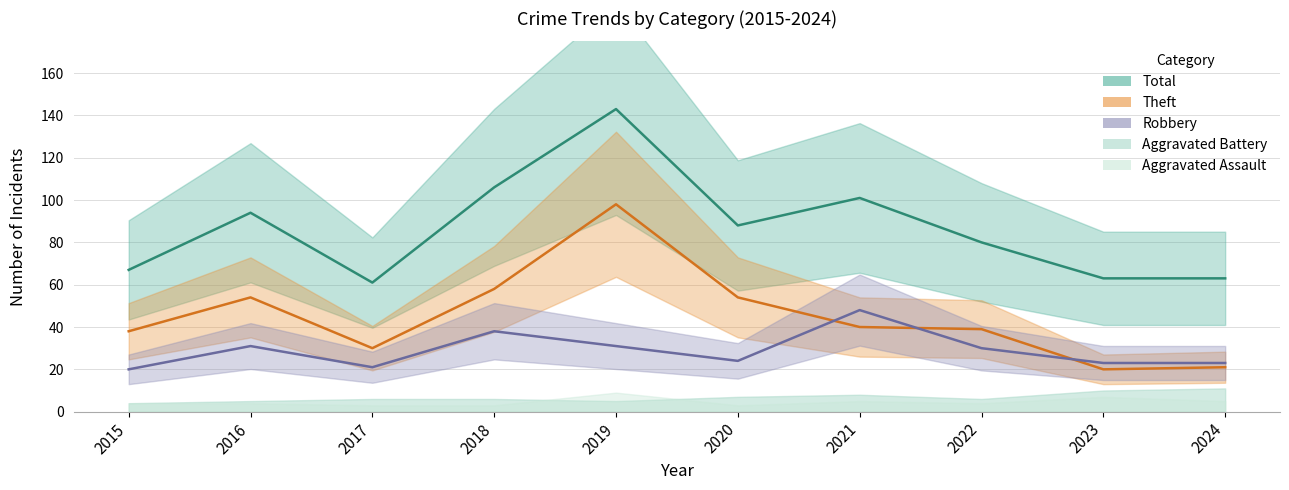

List the series in order of their peak value, highest first.

Total, Theft, Robbery